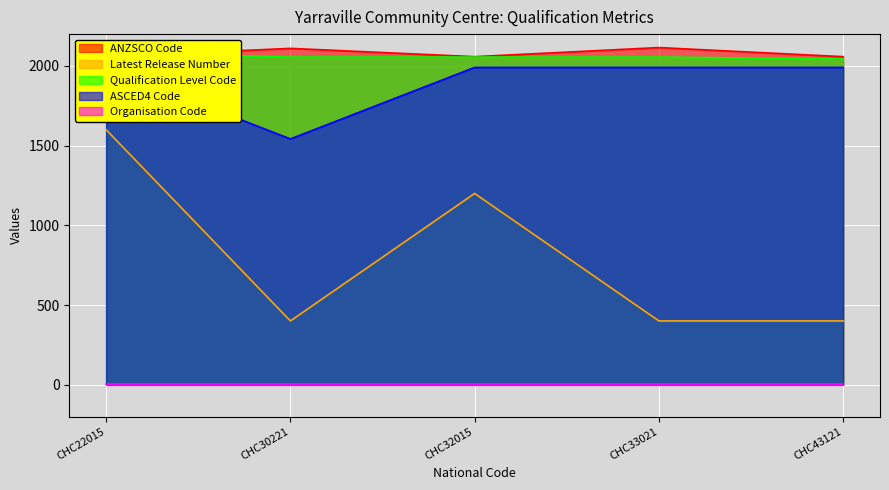

At which label is Latest Release Number closest to 1000?

CHC32015